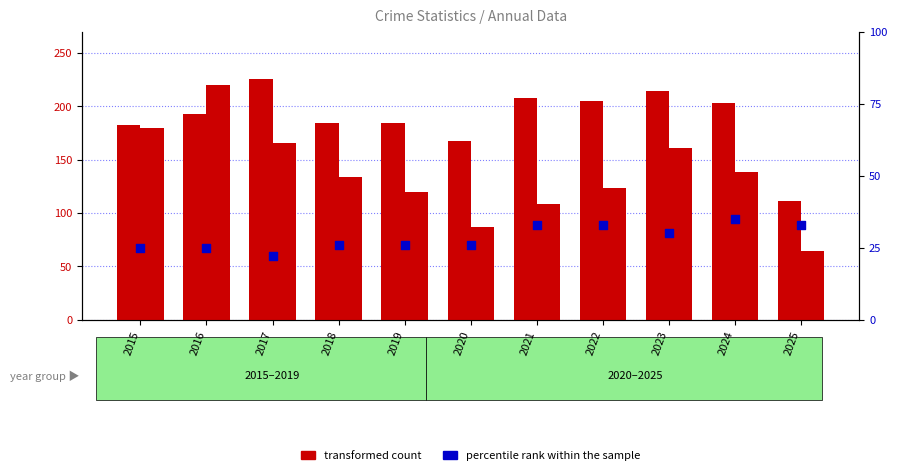

What are all the series names shown in the legend?

transformed count, percentile rank within the sample